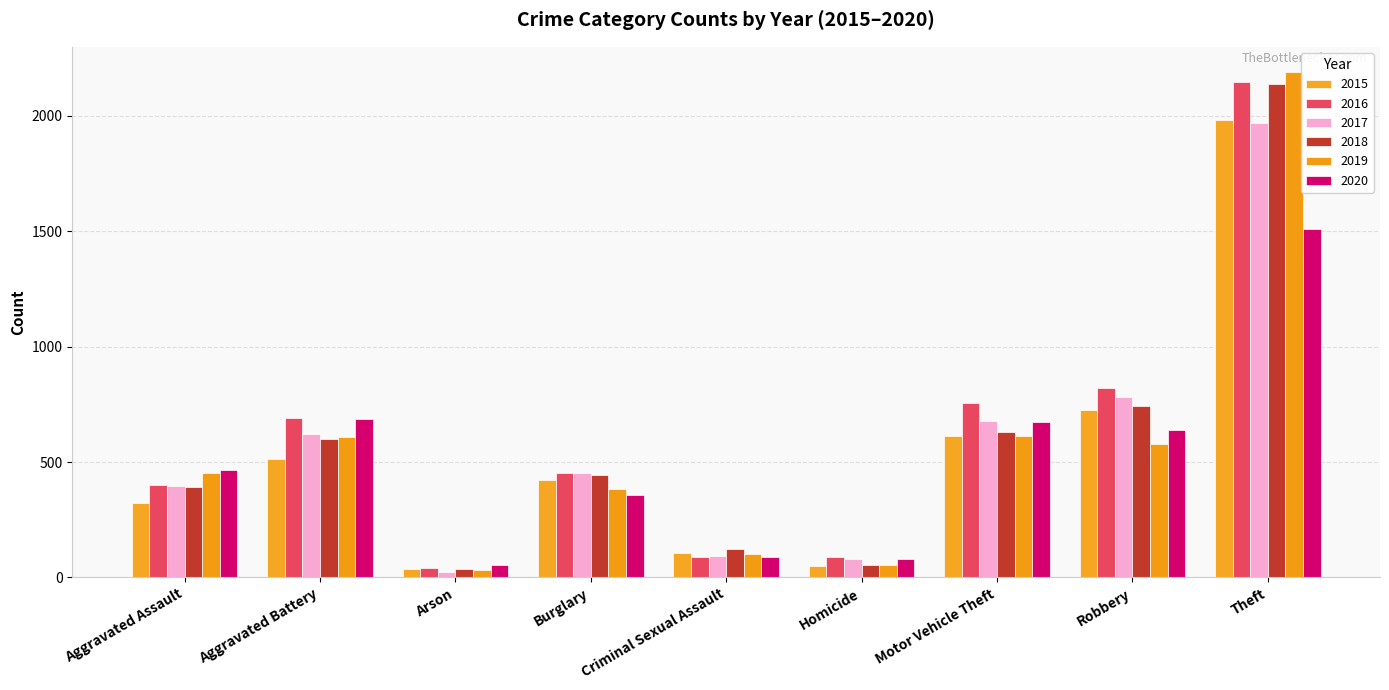

Is the value of 2016 at Motor Vehicle Theft greater than the value of 2019 at Arson?

Yes